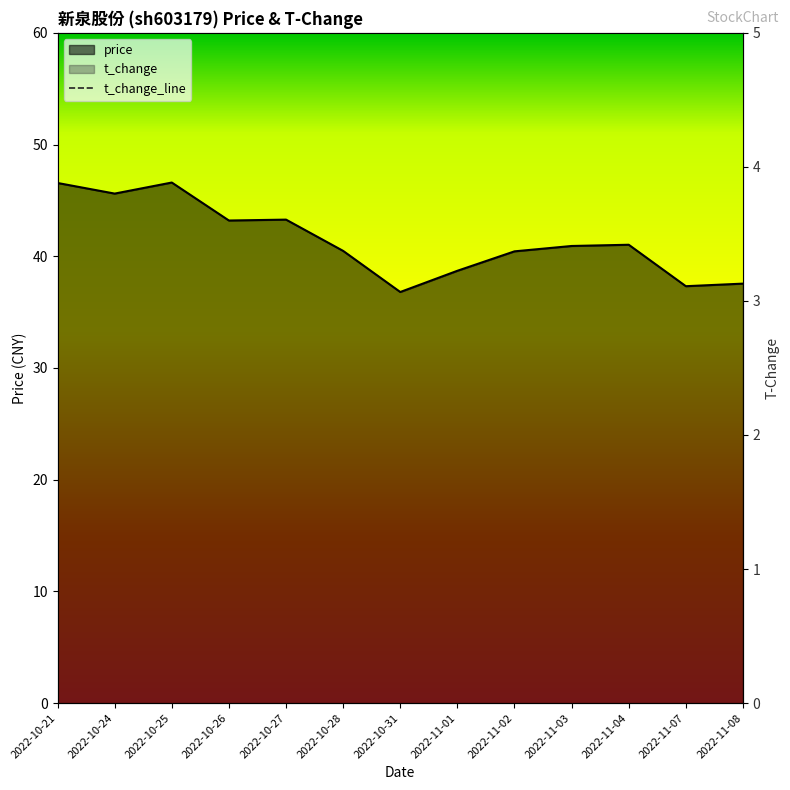

How many lines are shown in the chart?

1